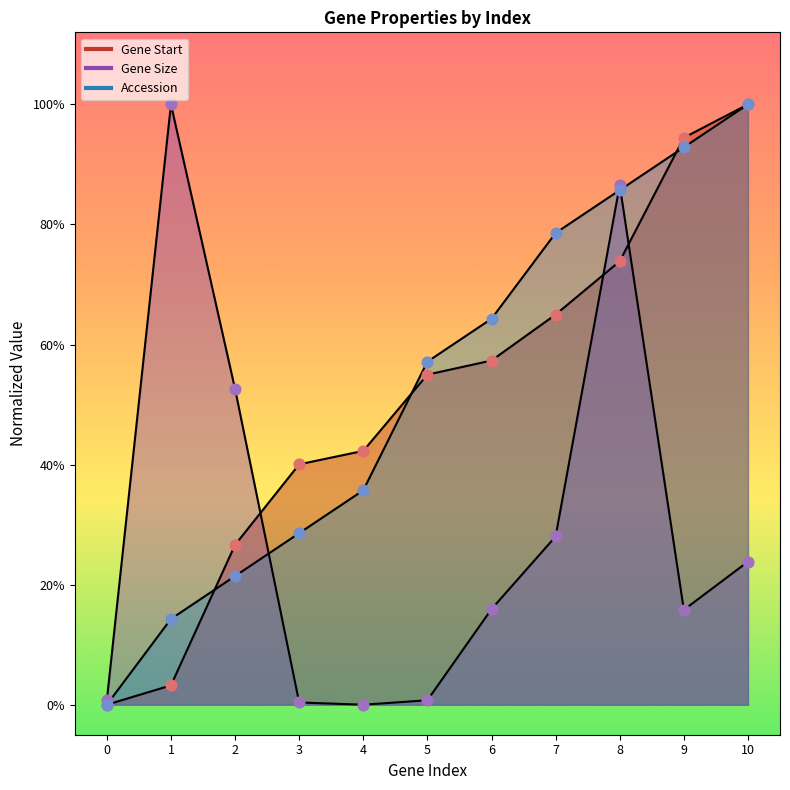

Which series has the widest spread of Y values?

Gene Start